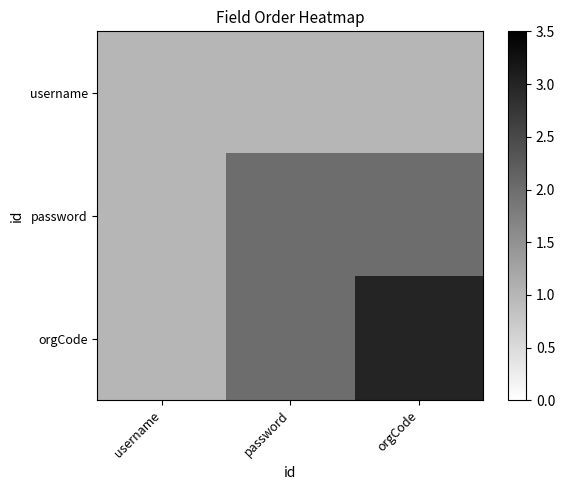

Which category has the highest value across all series?

orgCode